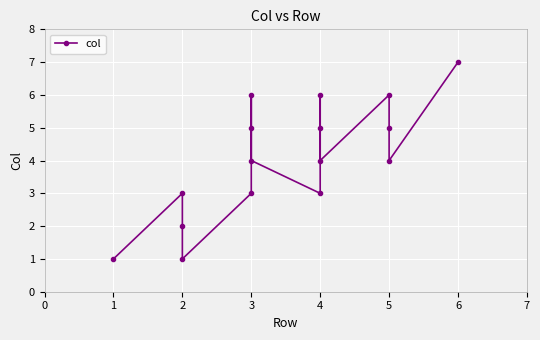

True or false: there are more than 0 points higher than both neighbors.

True